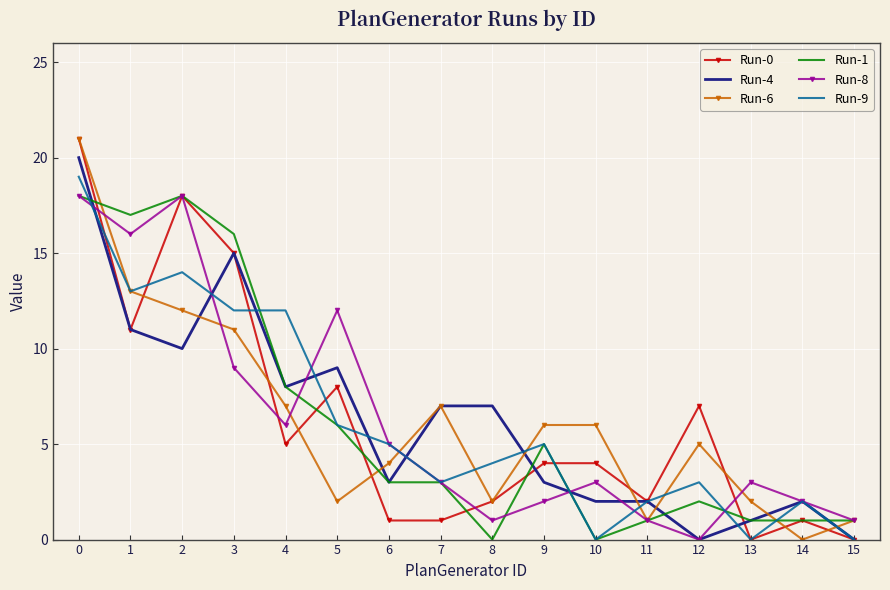

Is the value of Run-0 at 4 greater than the value of Run-1 at 3?

No